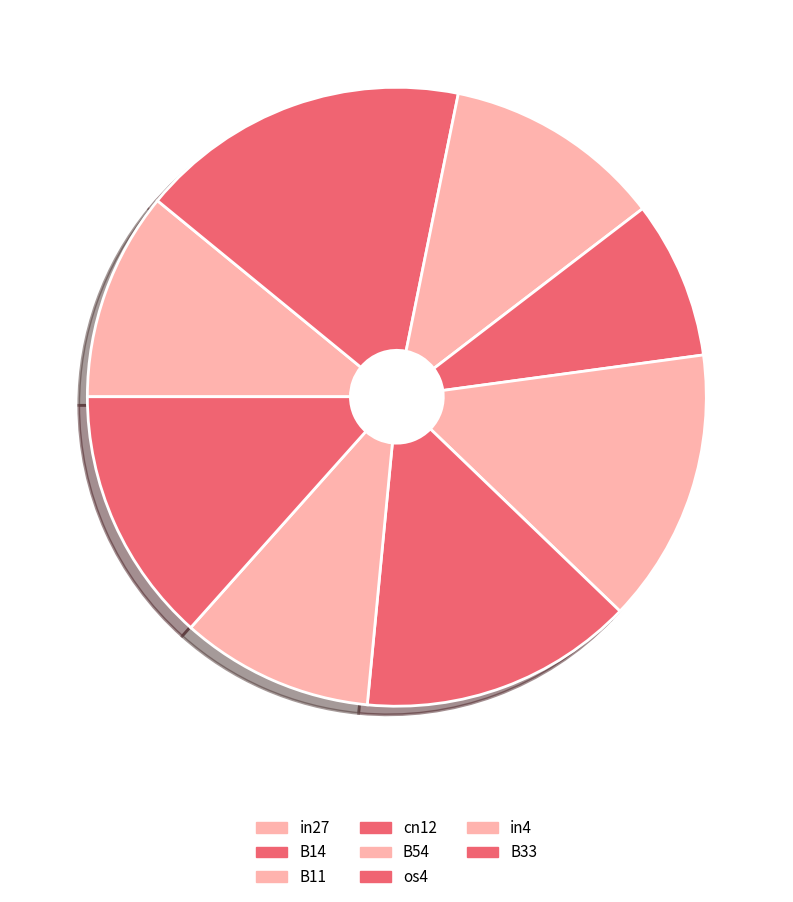

Is it true that os4 is 14% of the pie?

True